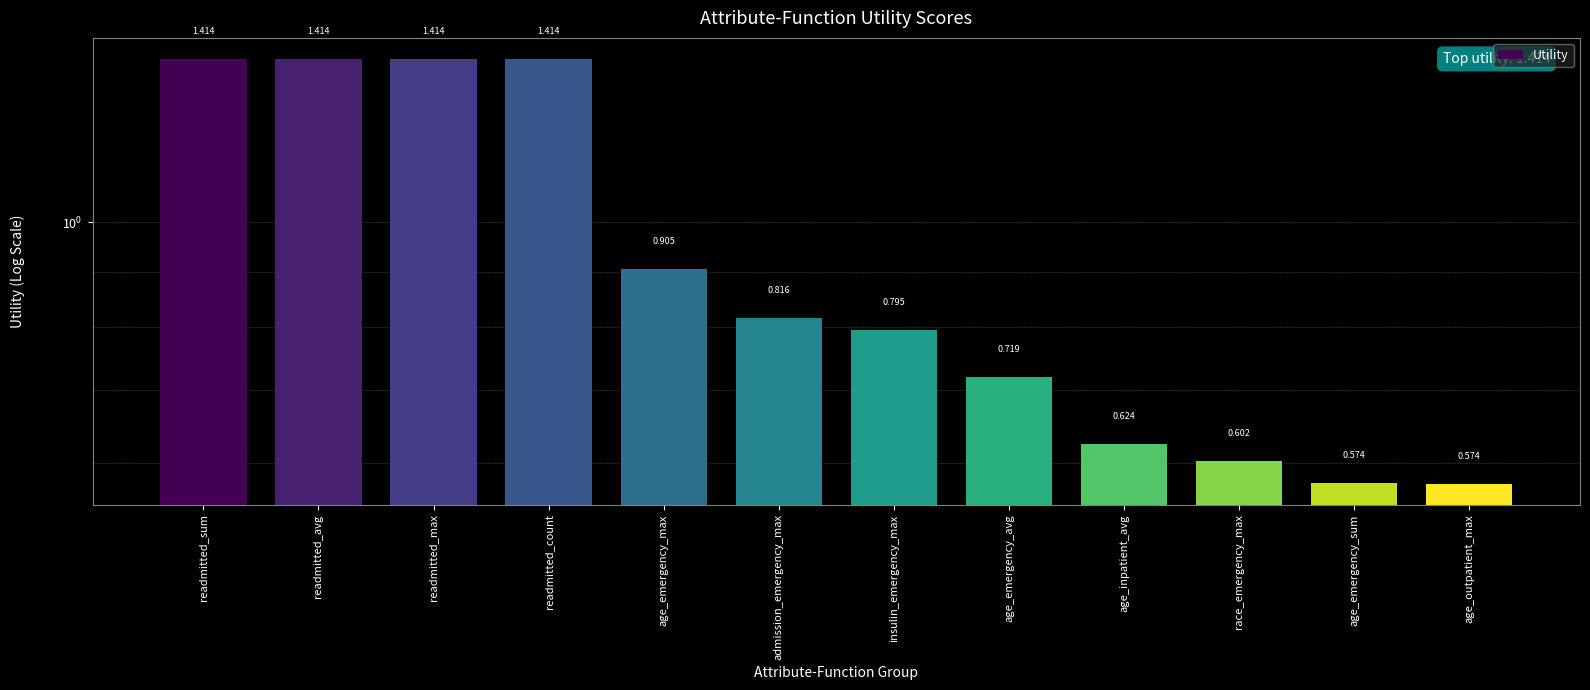

What is the difference between the maximum and second lowest values?

0.8